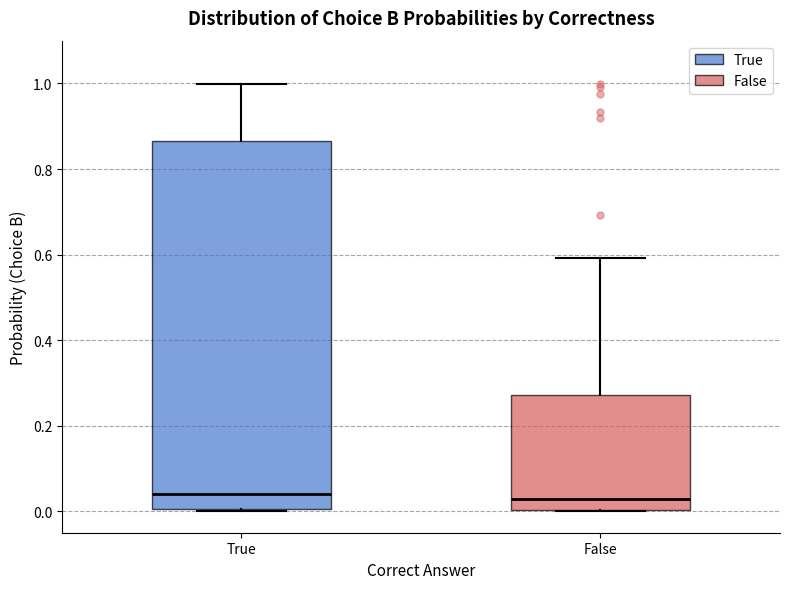

Which box is the tallest, from its lower edge to its upper edge?

True